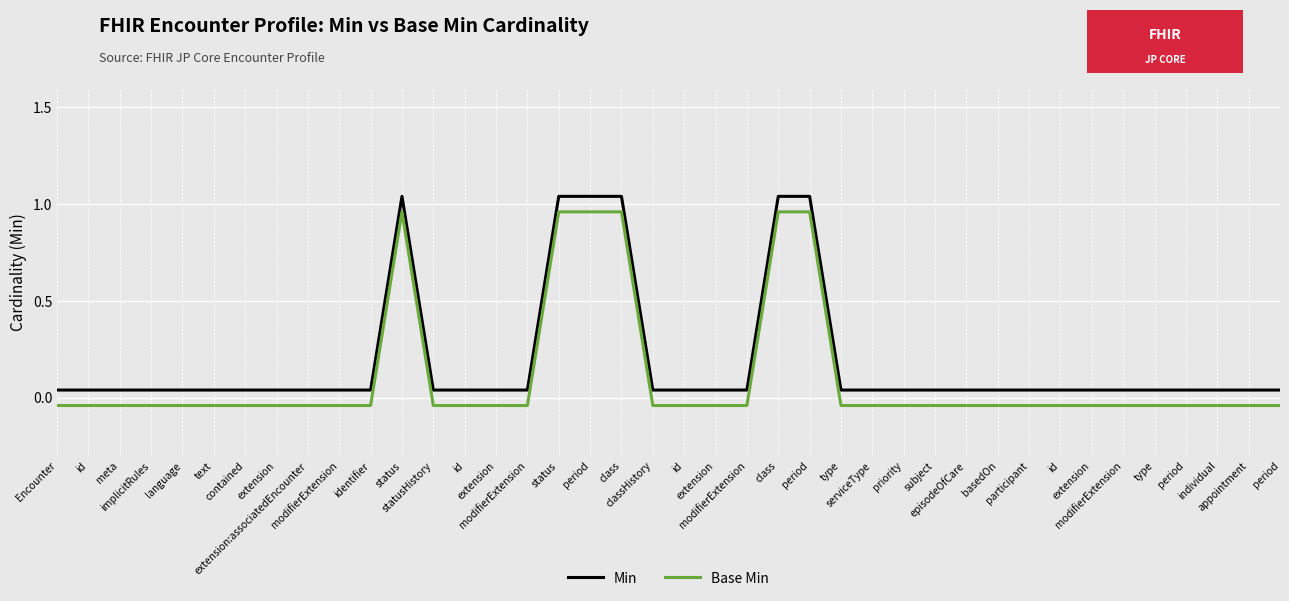

Rank the categories by Base Min value from highest to lowest.

status, status, period, class, class, period, Encounter, id, meta, implicitRules, language, text, contained, extension, extension:associatedEncounter, modifierExtension, identifier, statusHistory, id, extension, modifierExtension, classHistory, id, extension, modifierExtension, type, serviceType, priority, subject, episodeOfCare, basedOn, participant, id, extension, modifierExtension, type, period, individual, appointment, period